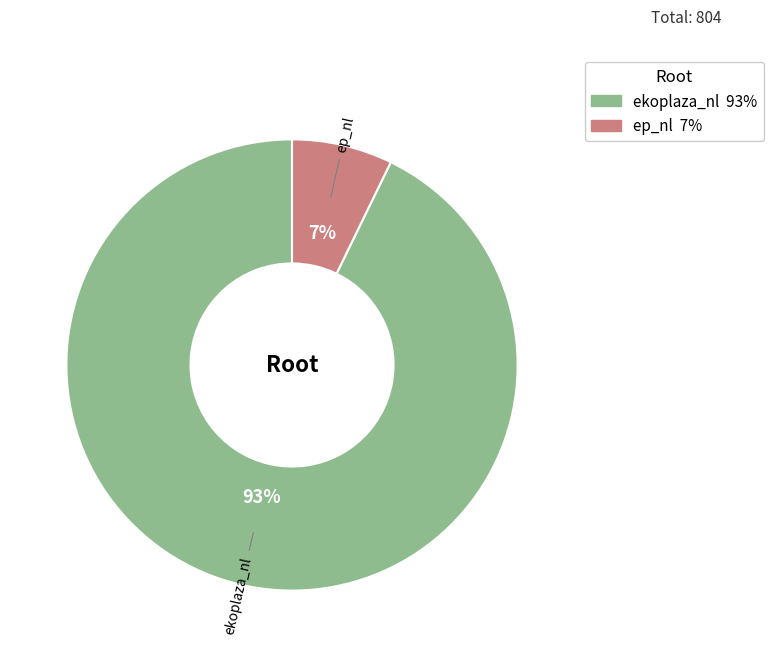

What percentage is the ekoplaza_nl slice, to the nearest percent?

93%